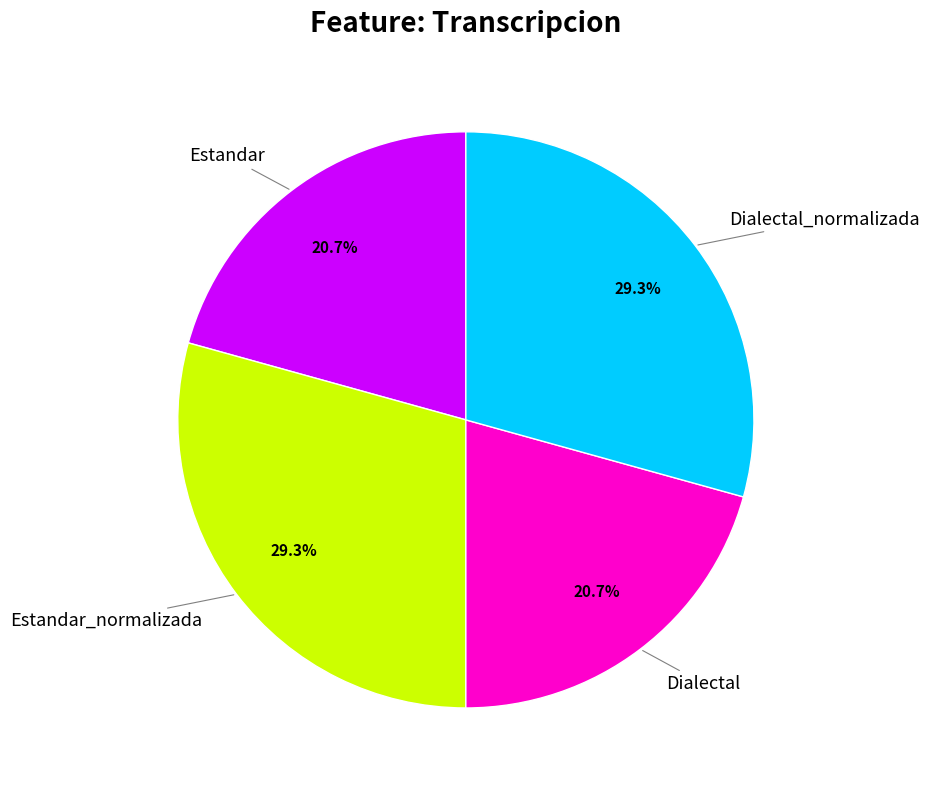

How many slices are in this pie chart?

4